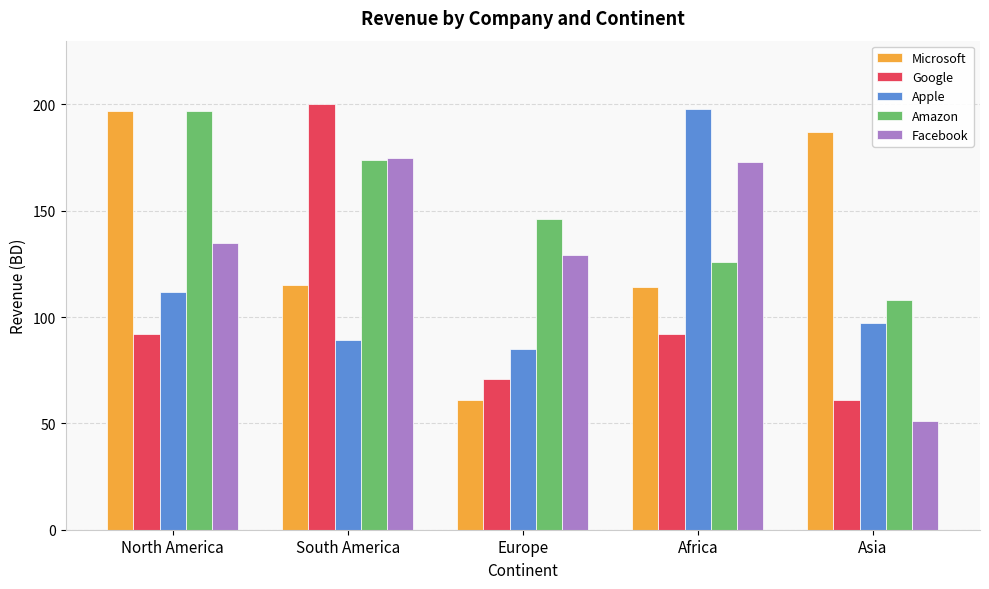

At how many categories does at least one series exceed 127?

5